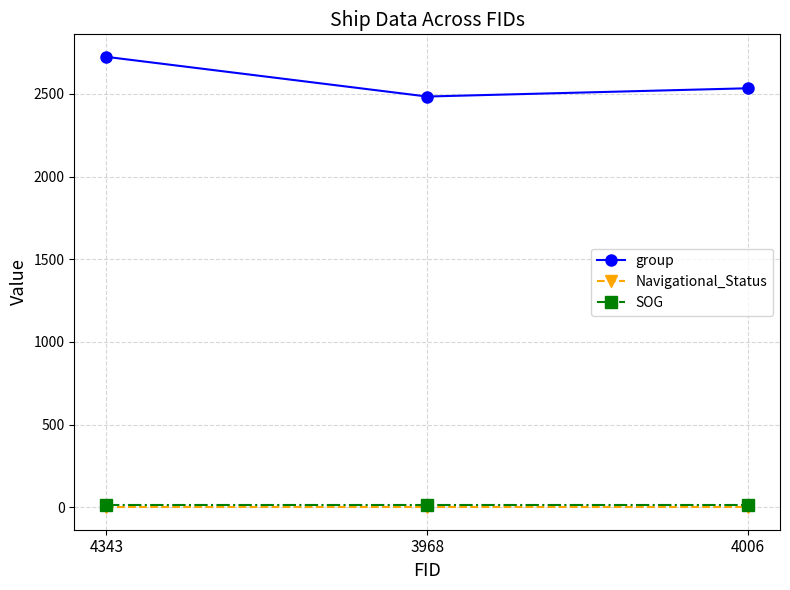

Which category has the highest value in the group series?

4343